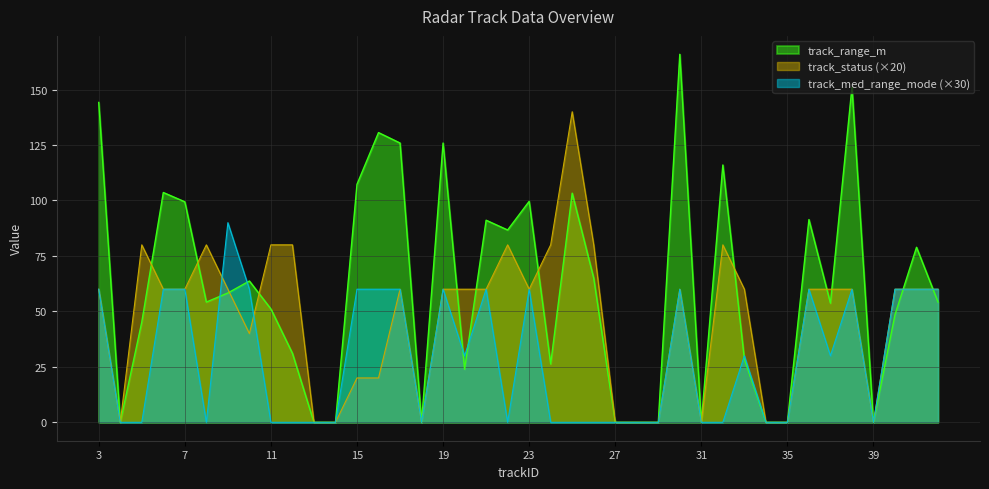

How many lines are shown in the chart?

3